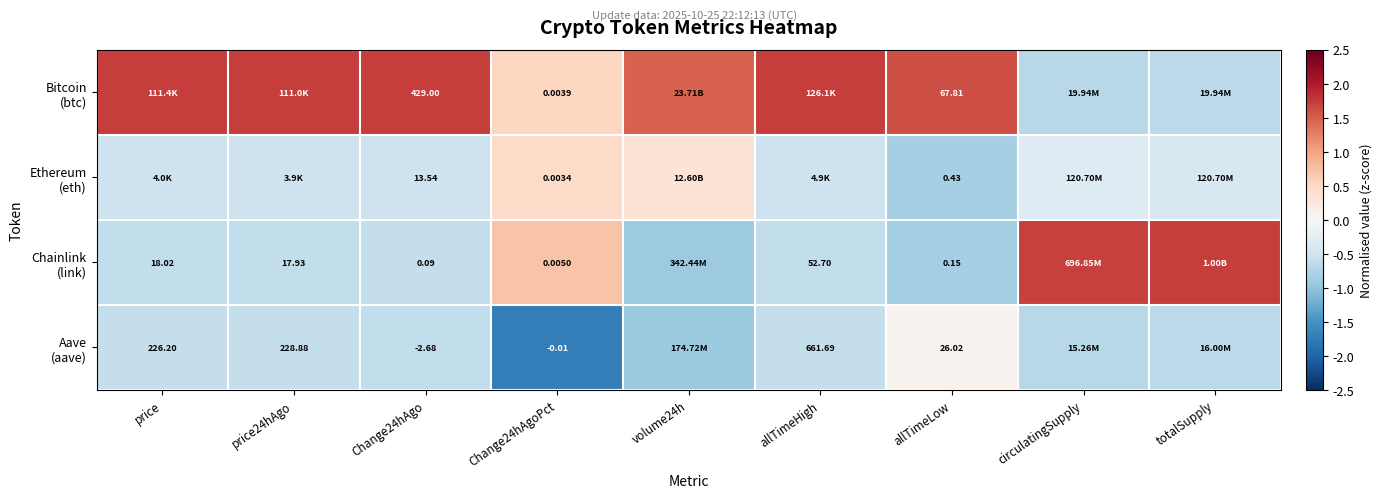

How many data points in Ethereum (eth) are less than 0?

7